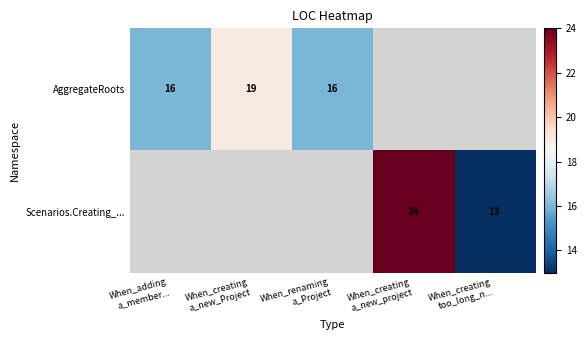

What is the highest value of the AggregateRoots series?

19.0